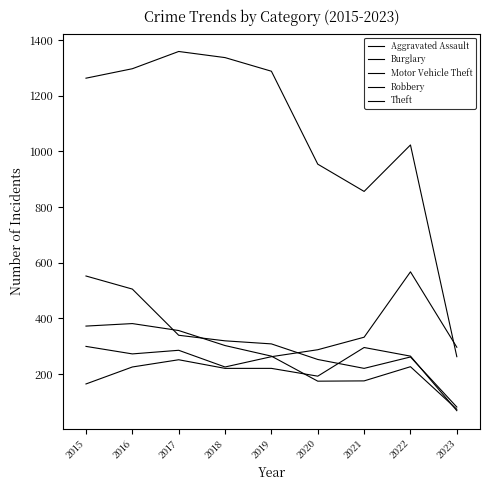

What is the total value across all series at 2019?

2342